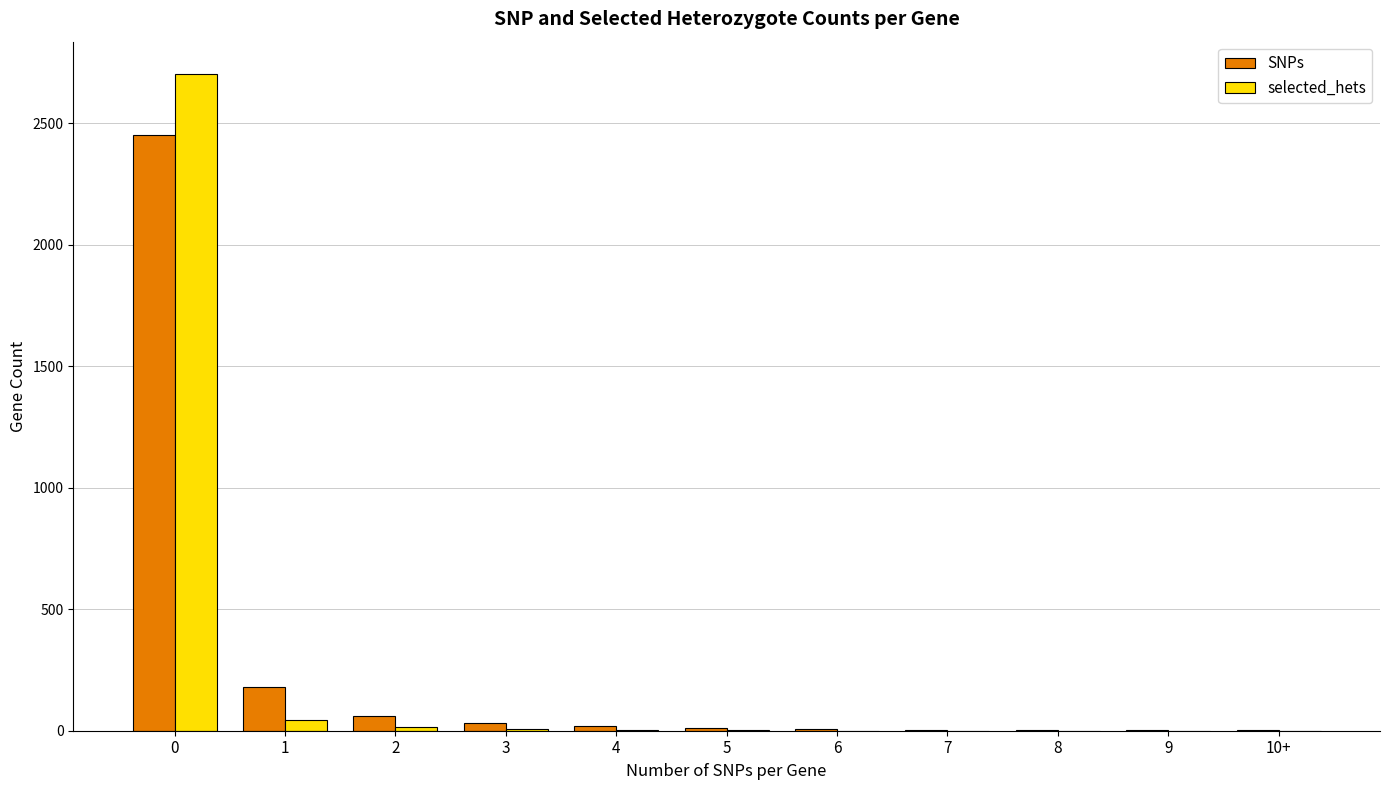

The selected_hets series shows 1060 at 0. True or false?

False